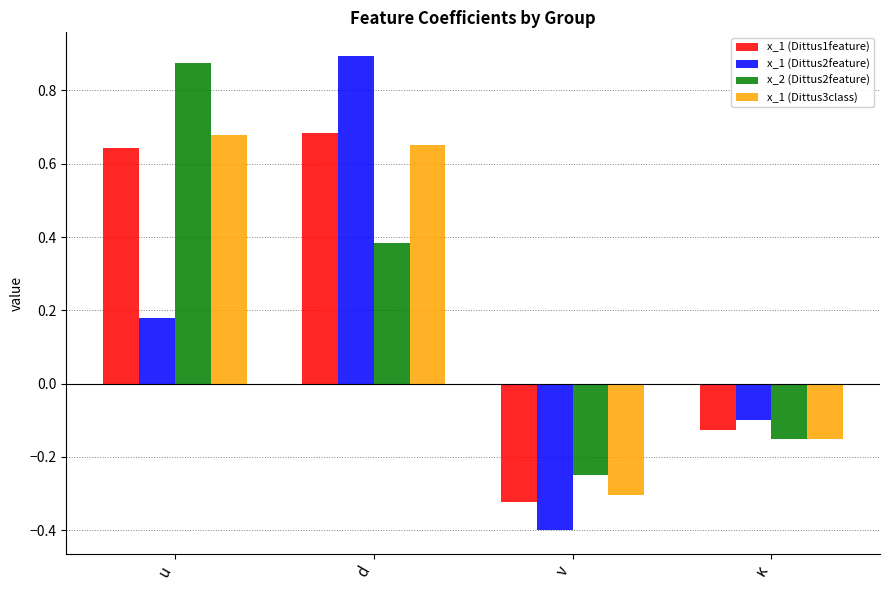

What is the difference between the highest and lowest values at ν?

0.1